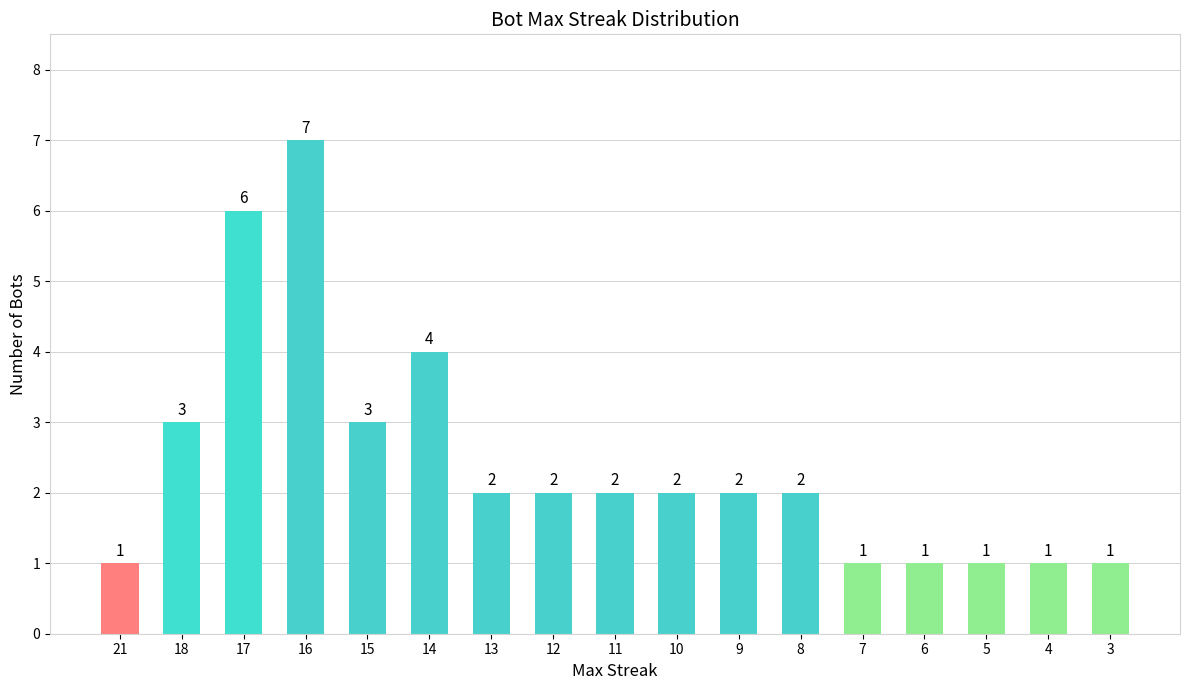

Is it true that the value at 15 is 3?

True